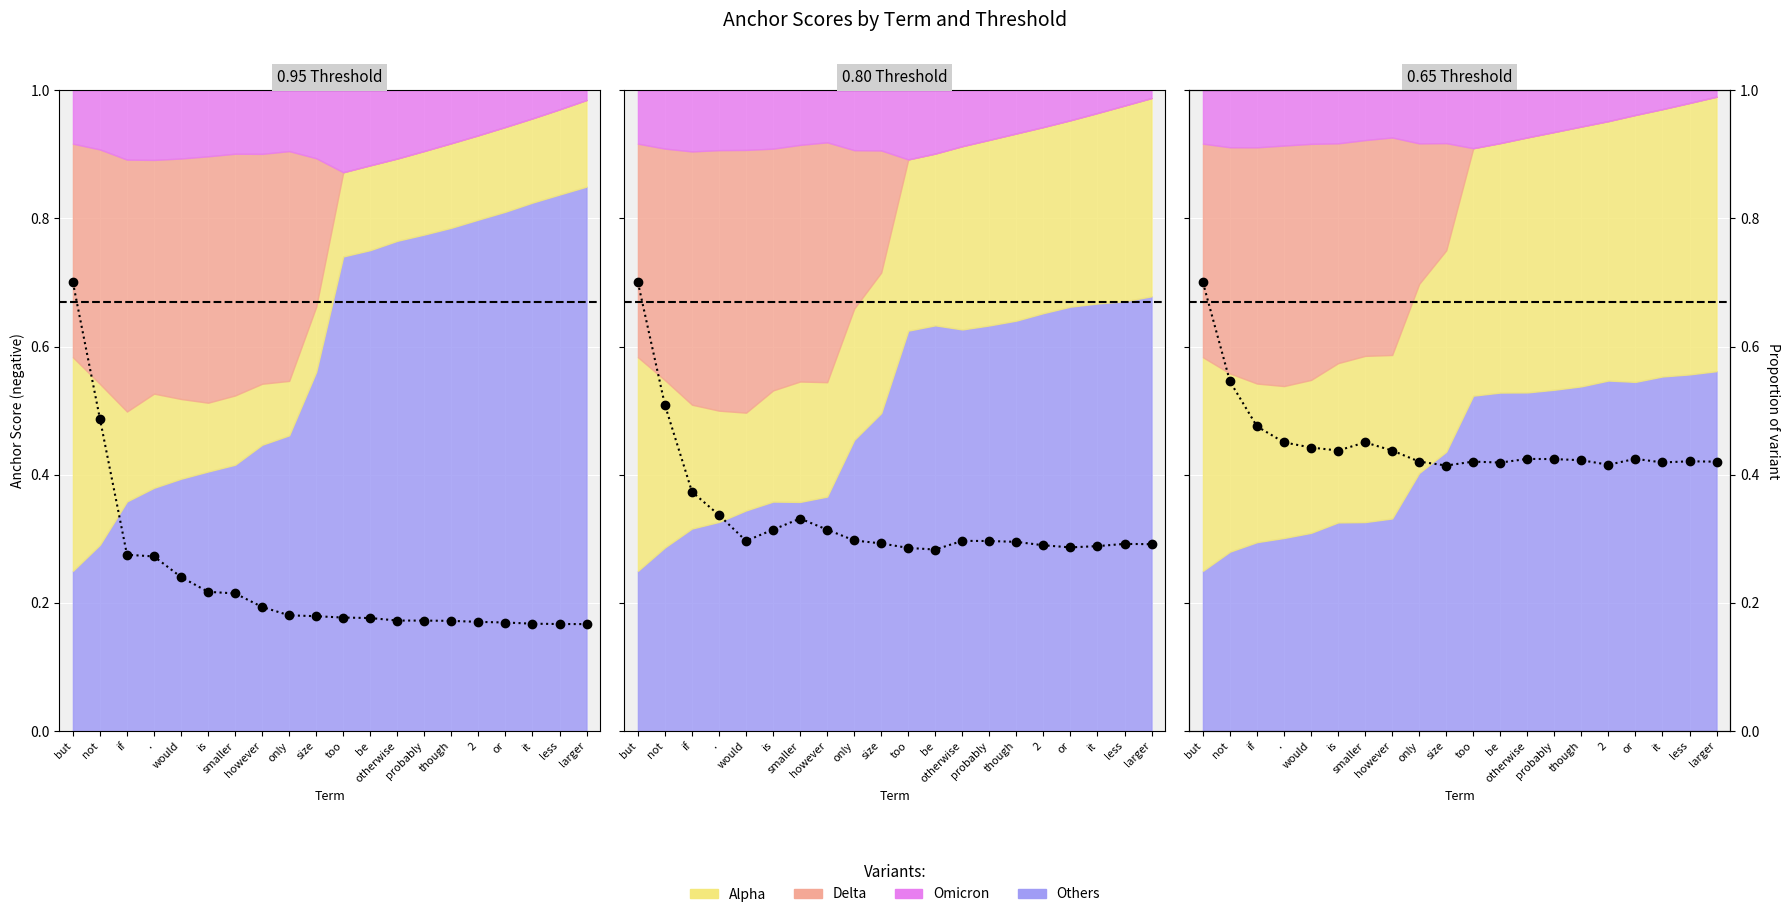

How many 0.95-negative values are between 0 and 1?

20